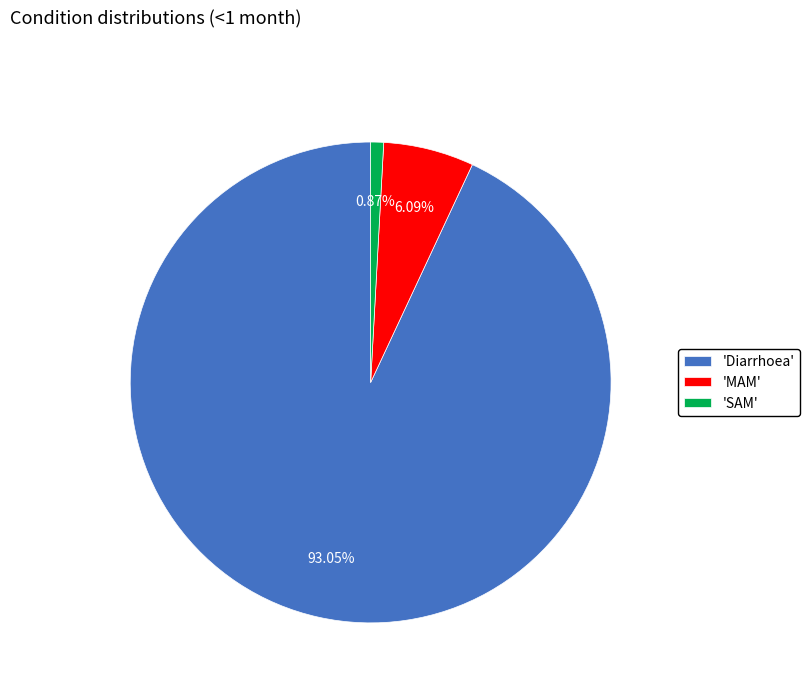

To the nearest percent, what is the difference between the largest and smallest slice percentages?

92%